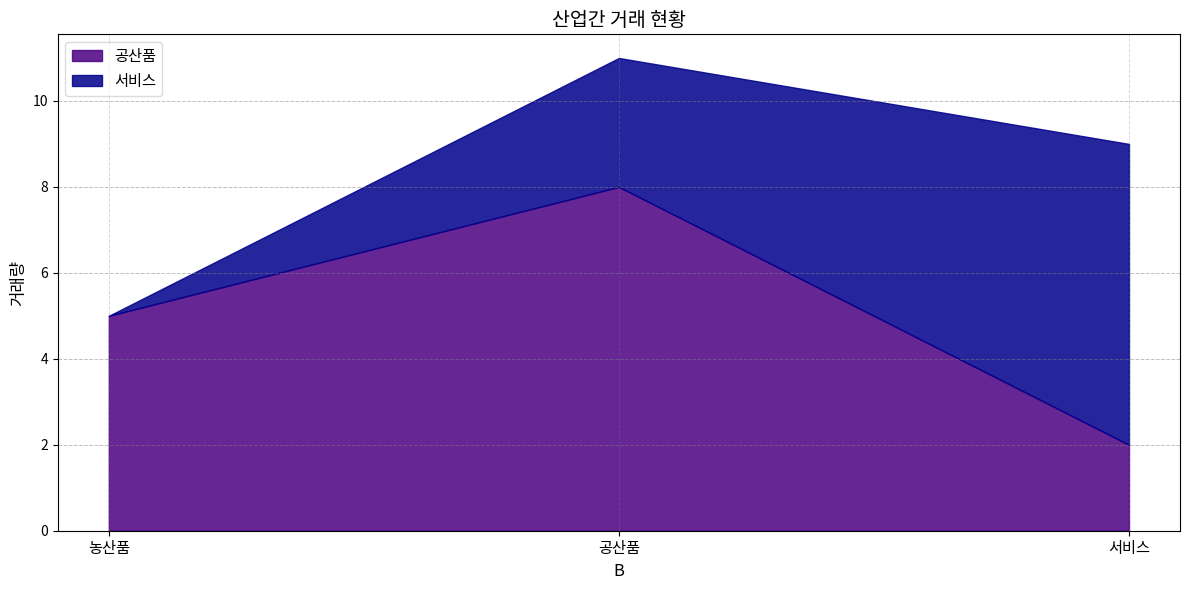

The value of 공산품 at 농산품 is 2. True or false?

False